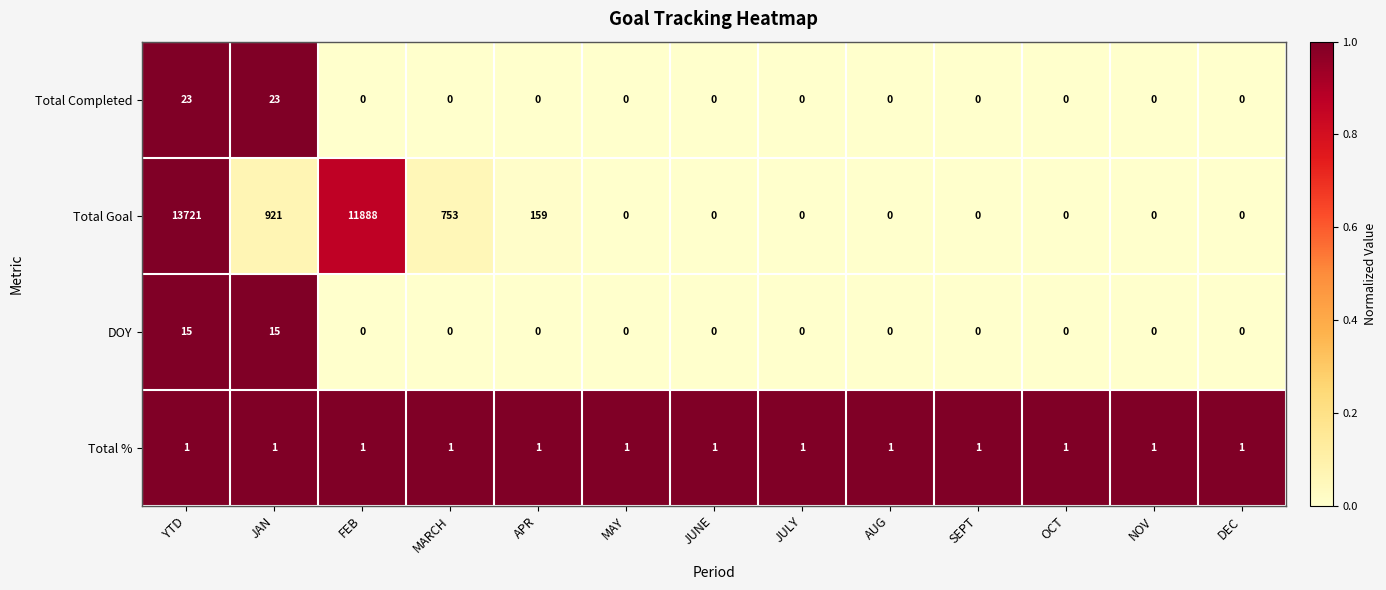

Is it true that Total % equals 2 at JULY?

False